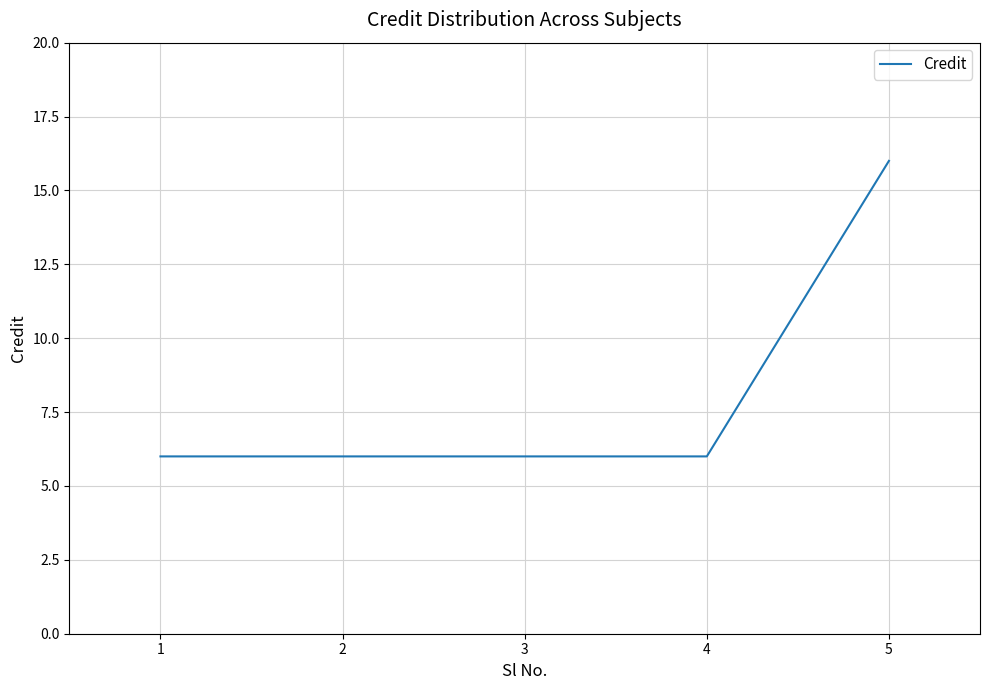

True or false: the data shows 16 at 5.

True